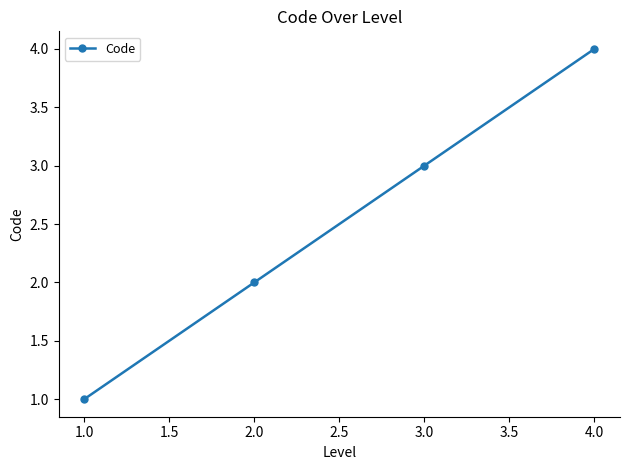

The value at 1.0 is 0. True or false?

False